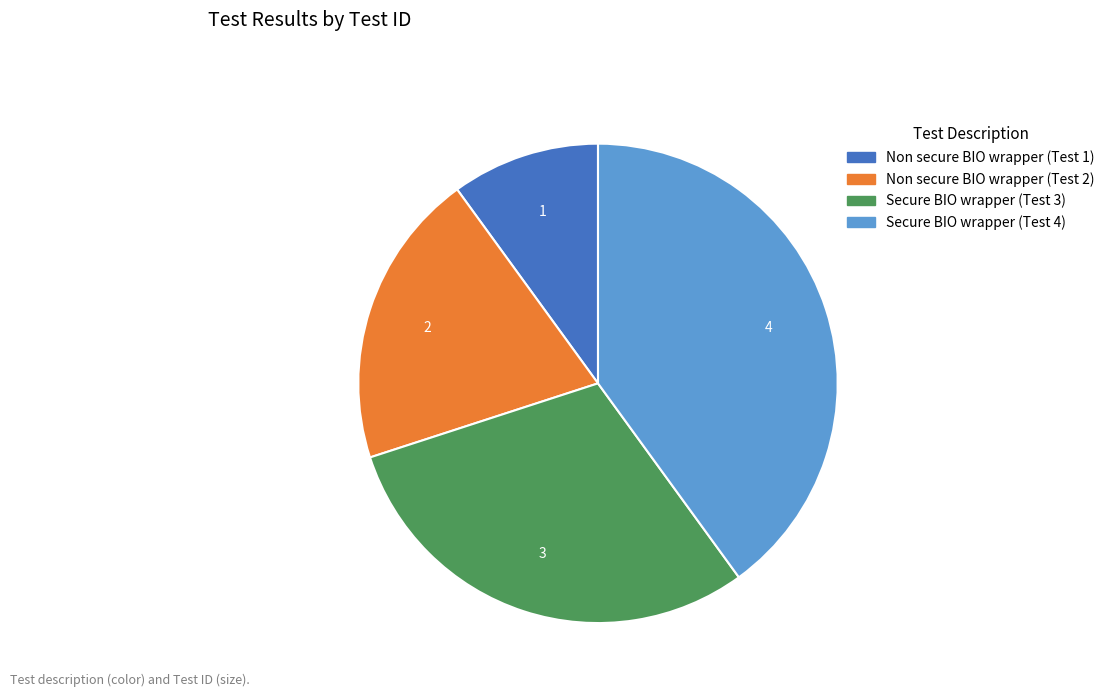

Is there any slice that represents more than half of the pie?

No